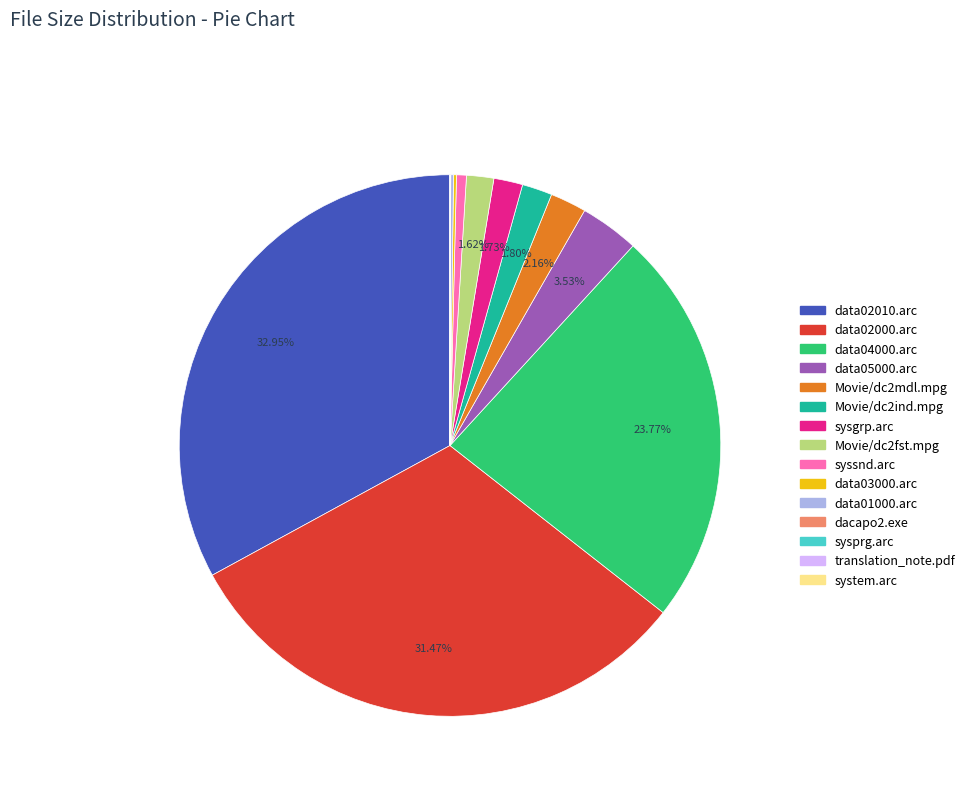

Is there any slice that represents more than half of the pie?

No